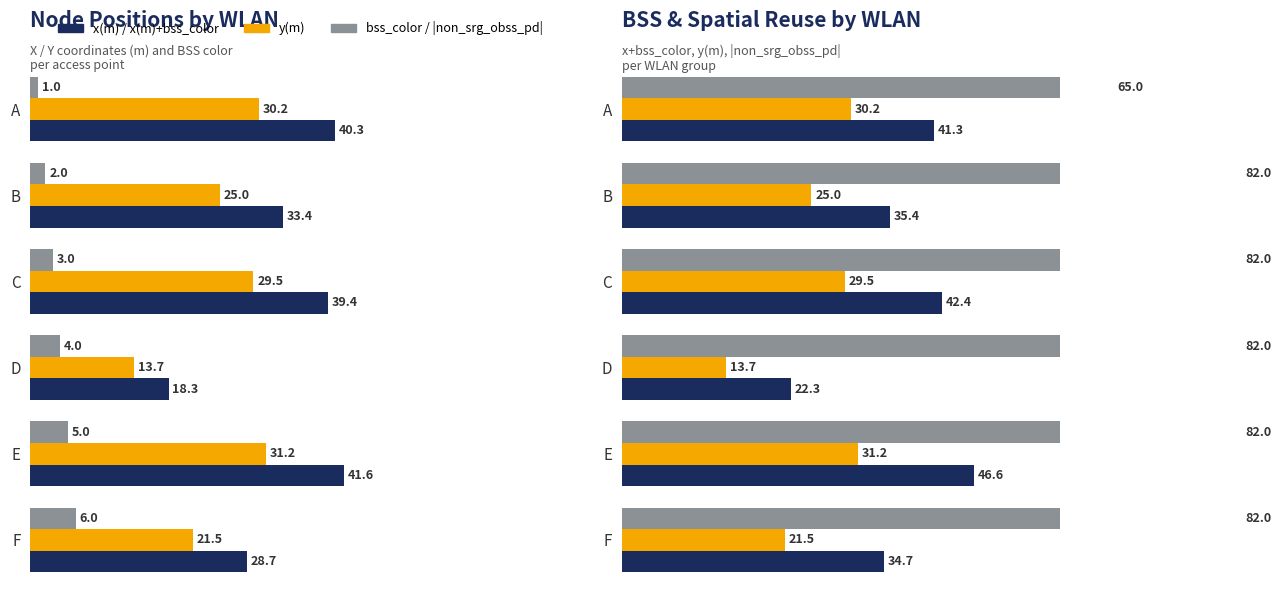

Which series changed the most between B and F?

x(m)